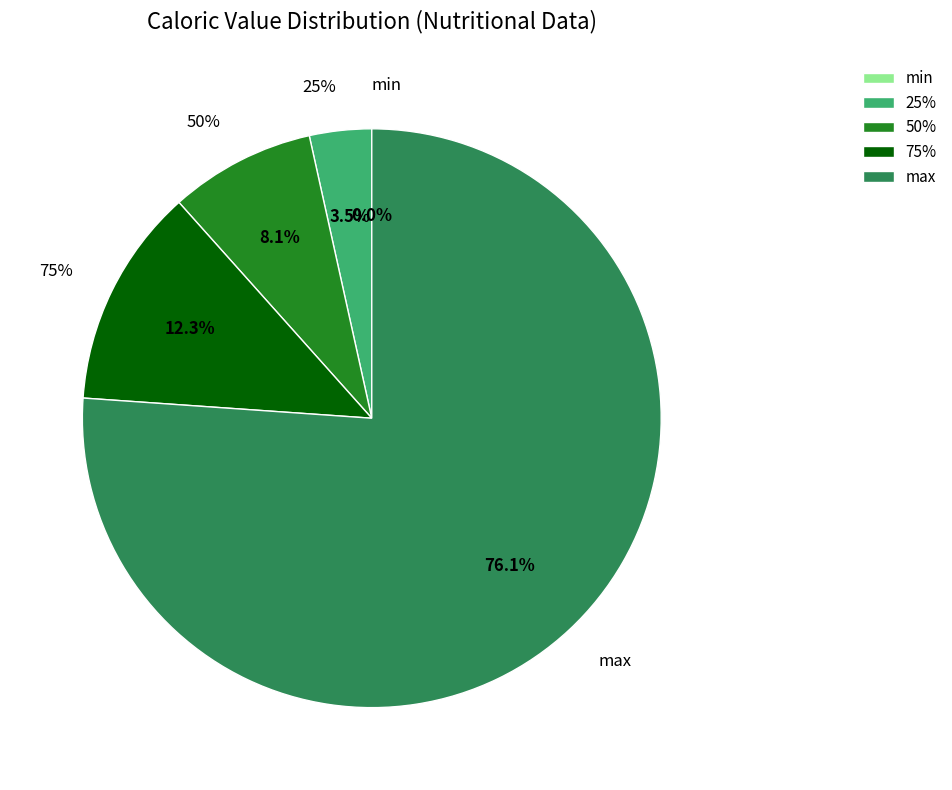

Combined, do max and min account for over 50%?

Yes